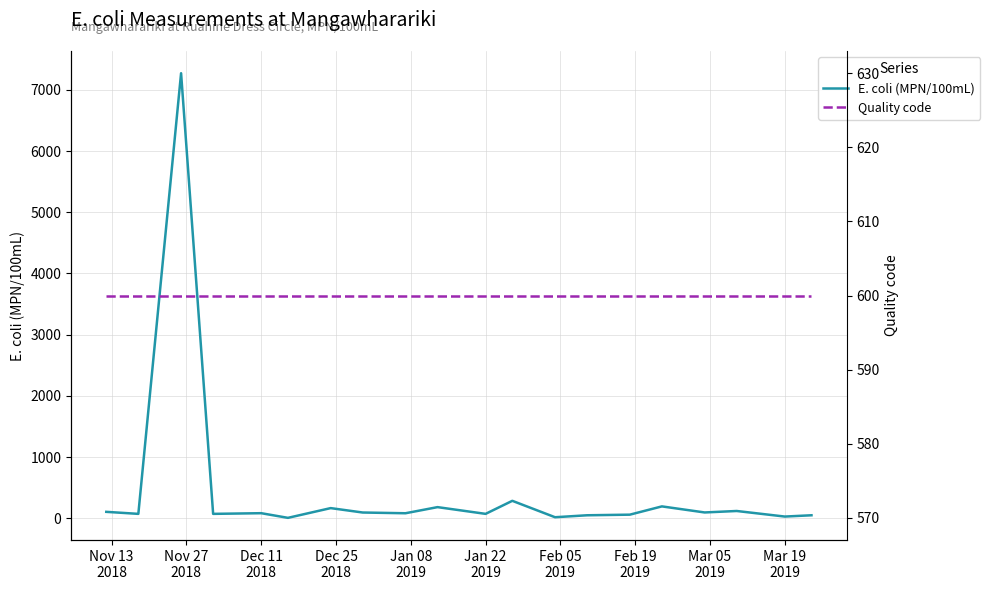

What are all the series names shown in the legend?

E. coli (MPN/100mL), Quality code